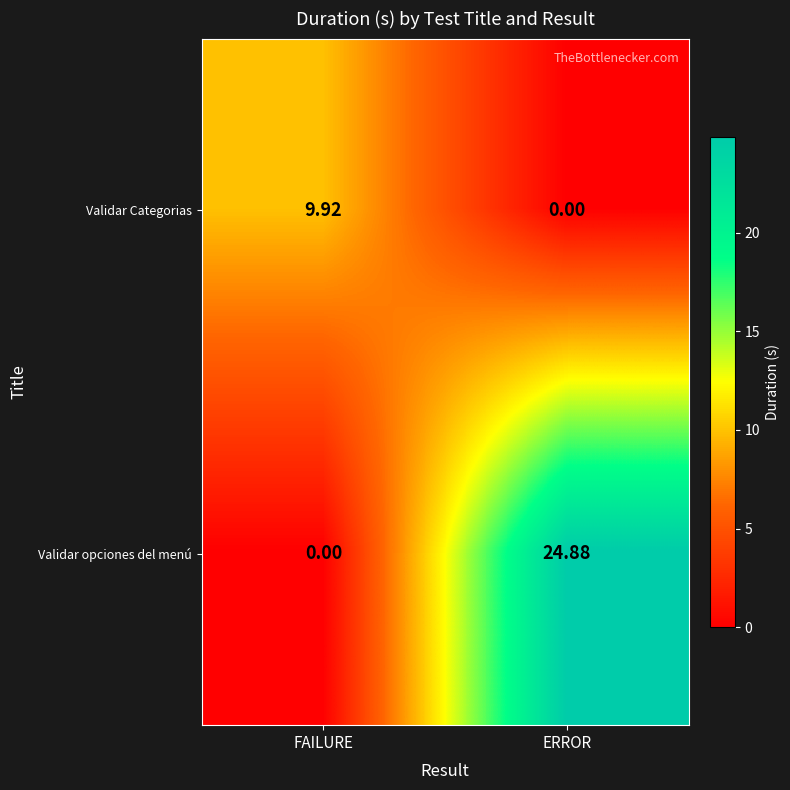

Which series has the largest total across all categories?

Validar opciones del menú